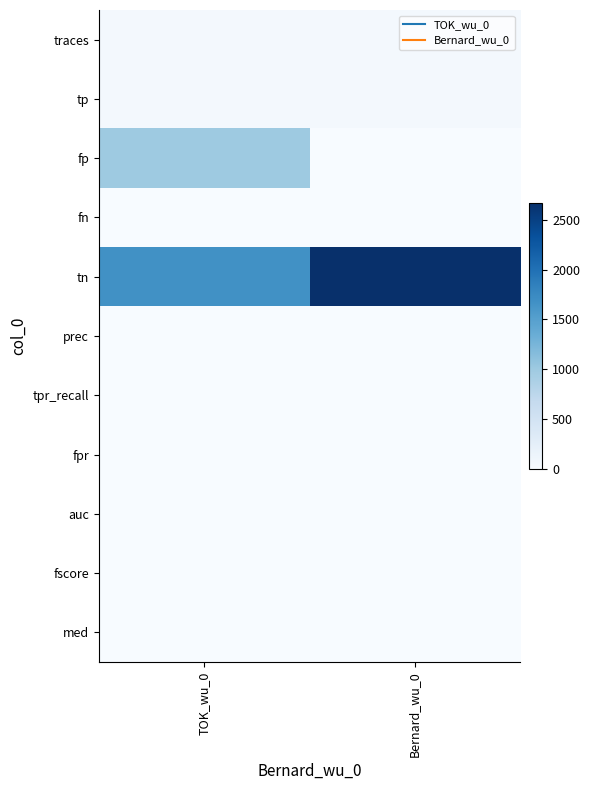

At TOK_wu_0, list the series in order from smallest to largest.

fn, prec, fscore, fpr, med, tpr_recall, auc, traces, tp, fp, tn